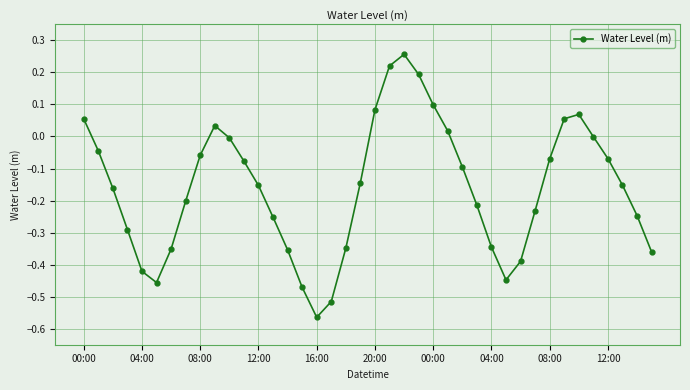

Does the chart display data point markers on the line(s)?

Yes